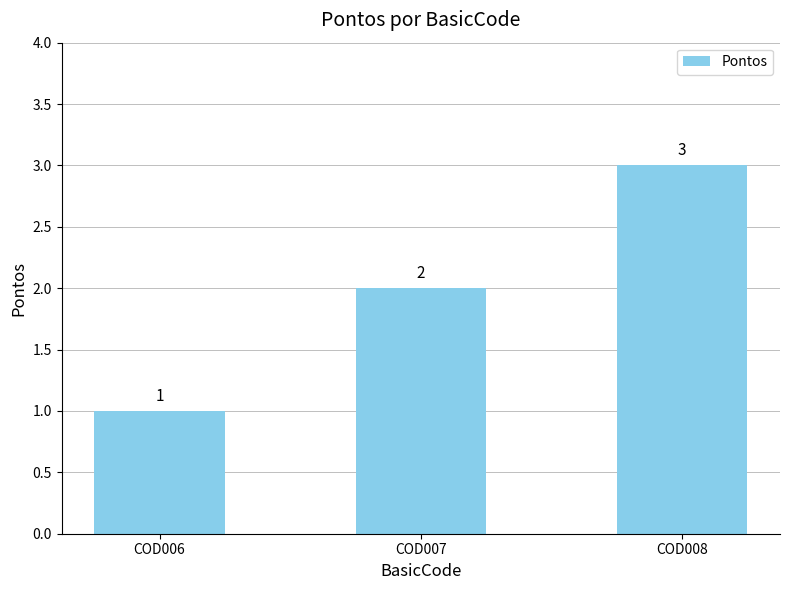

What is the ratio of the value at COD006 to the value at COD008?

0.3